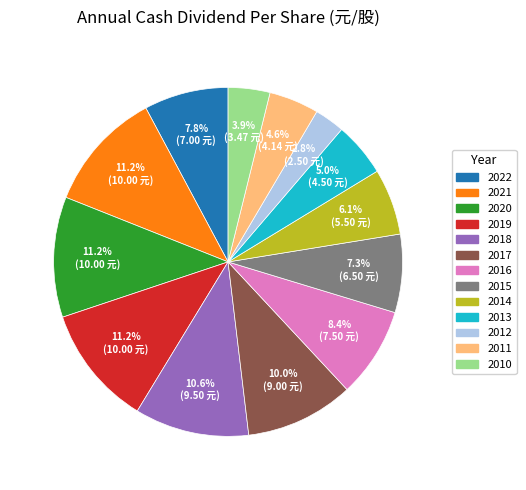

Approximately how many times larger is the value at 2022 compared to 2021?

0.7